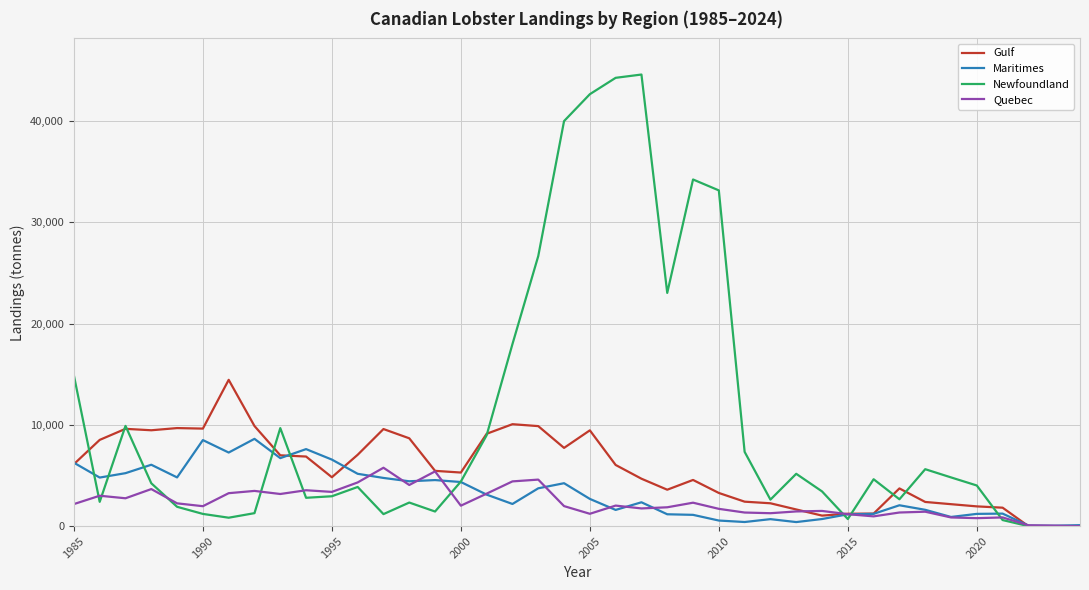

In Maritimes, how many points are lower than both neighbors (excluding endpoints)?

11